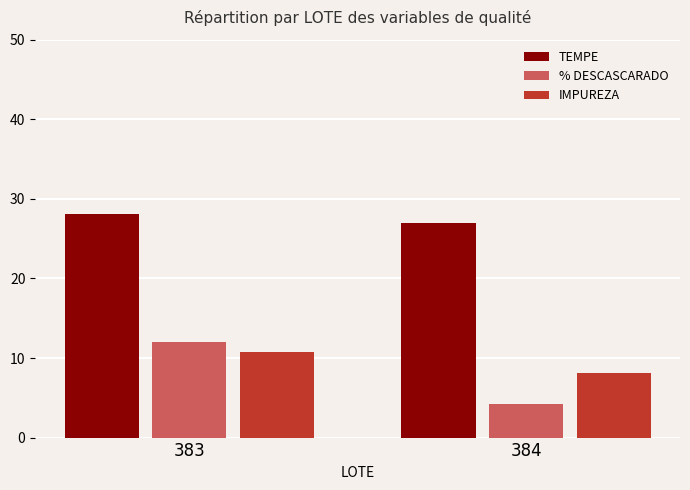

At which label does TEMPE reach its peak?

383